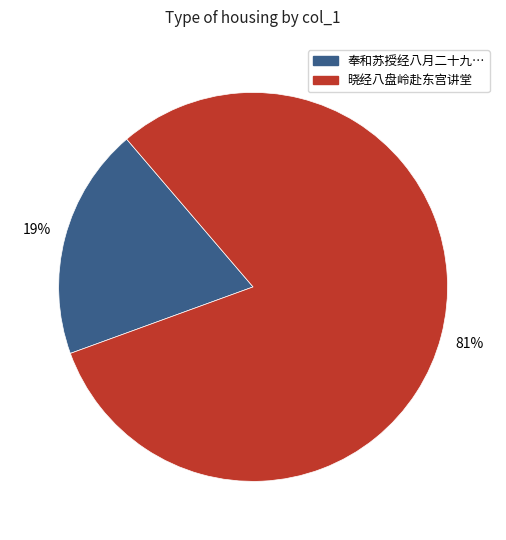

To the nearest percent, what is the average slice percentage?

50%